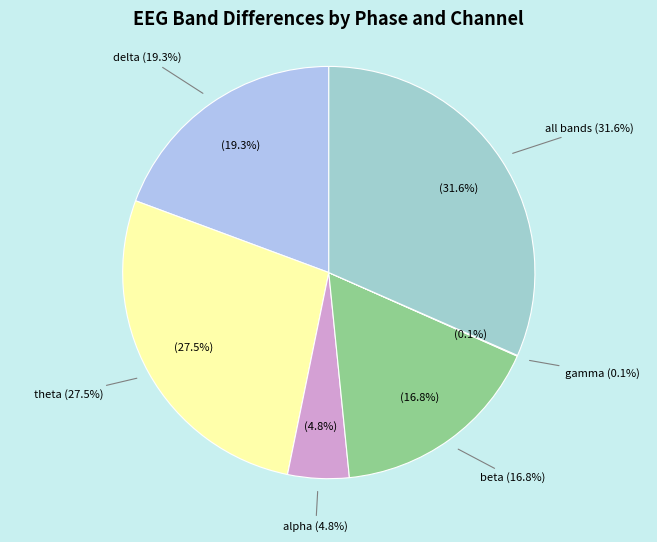

Is there a majority slice in this chart?

No